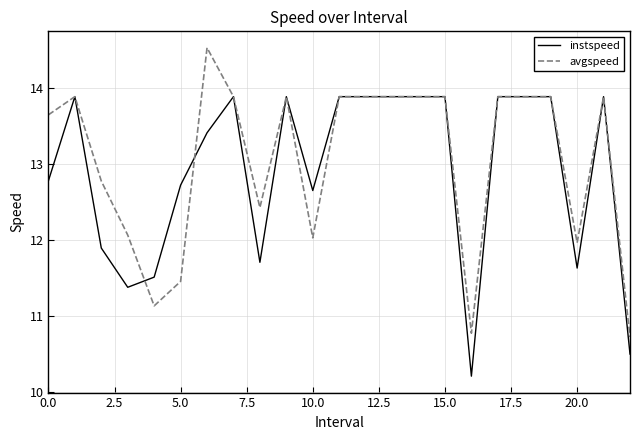

Rank the series by their maximum value, from highest to lowest.

avgspeed, instspeed